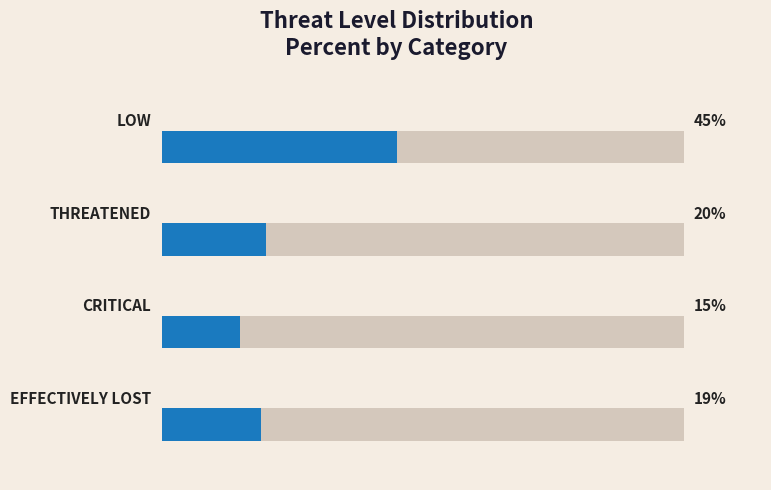

Read the value at 2.

20